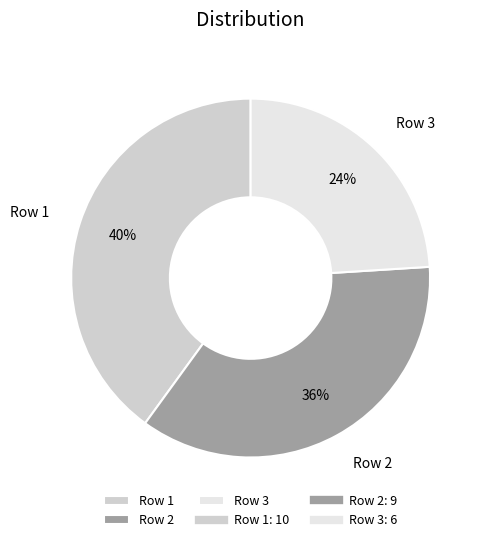

What is the largest slice in the pie chart?

Row 1